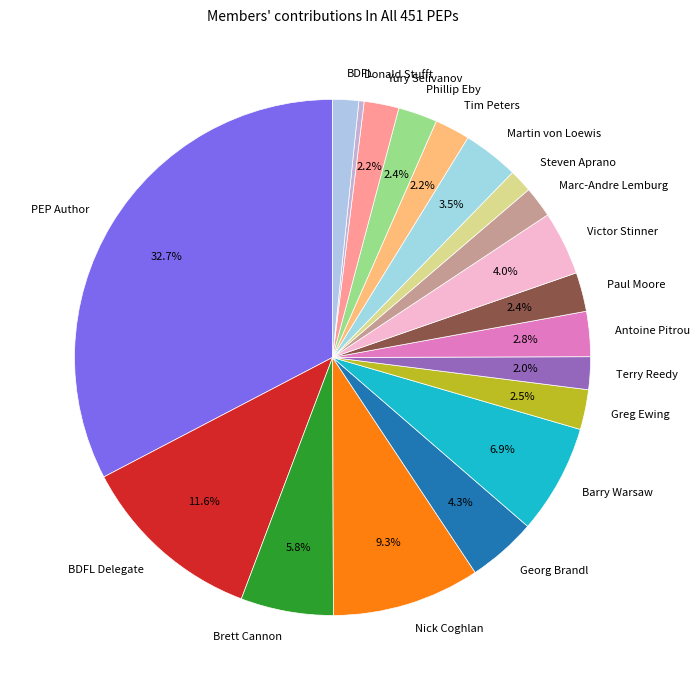

To the nearest percent, what is the difference between the Nick Coghlan and Barry Warsaw slice percentages?

2%